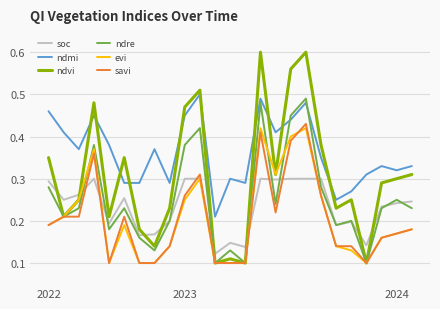

True or false: savi and ndmi cross at least once.

False